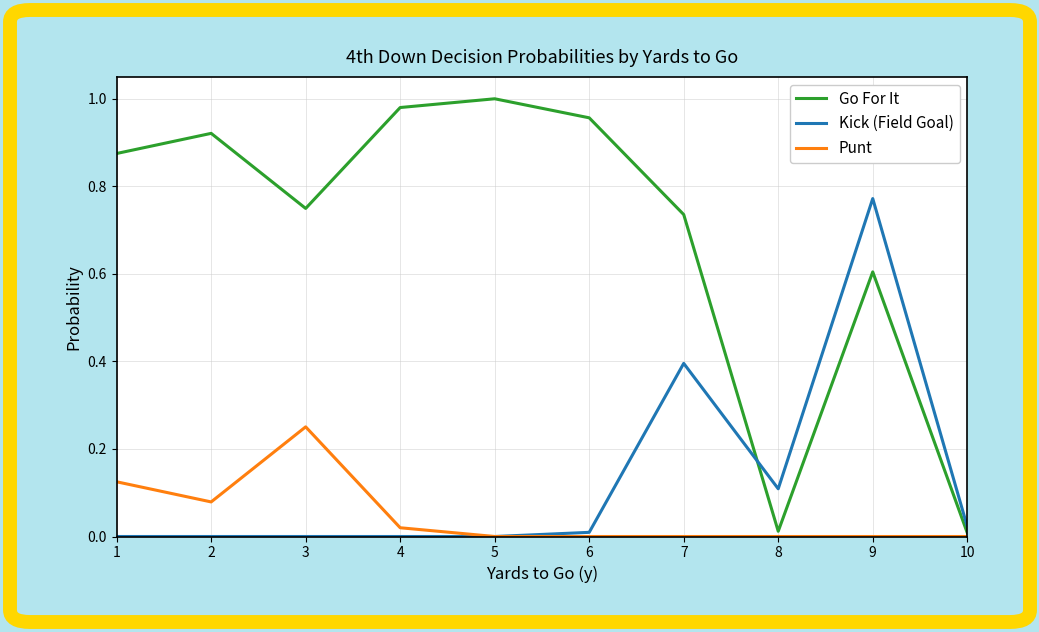

Where do Go For It and Kick (Field Goal) first cross each other?

7 and 8